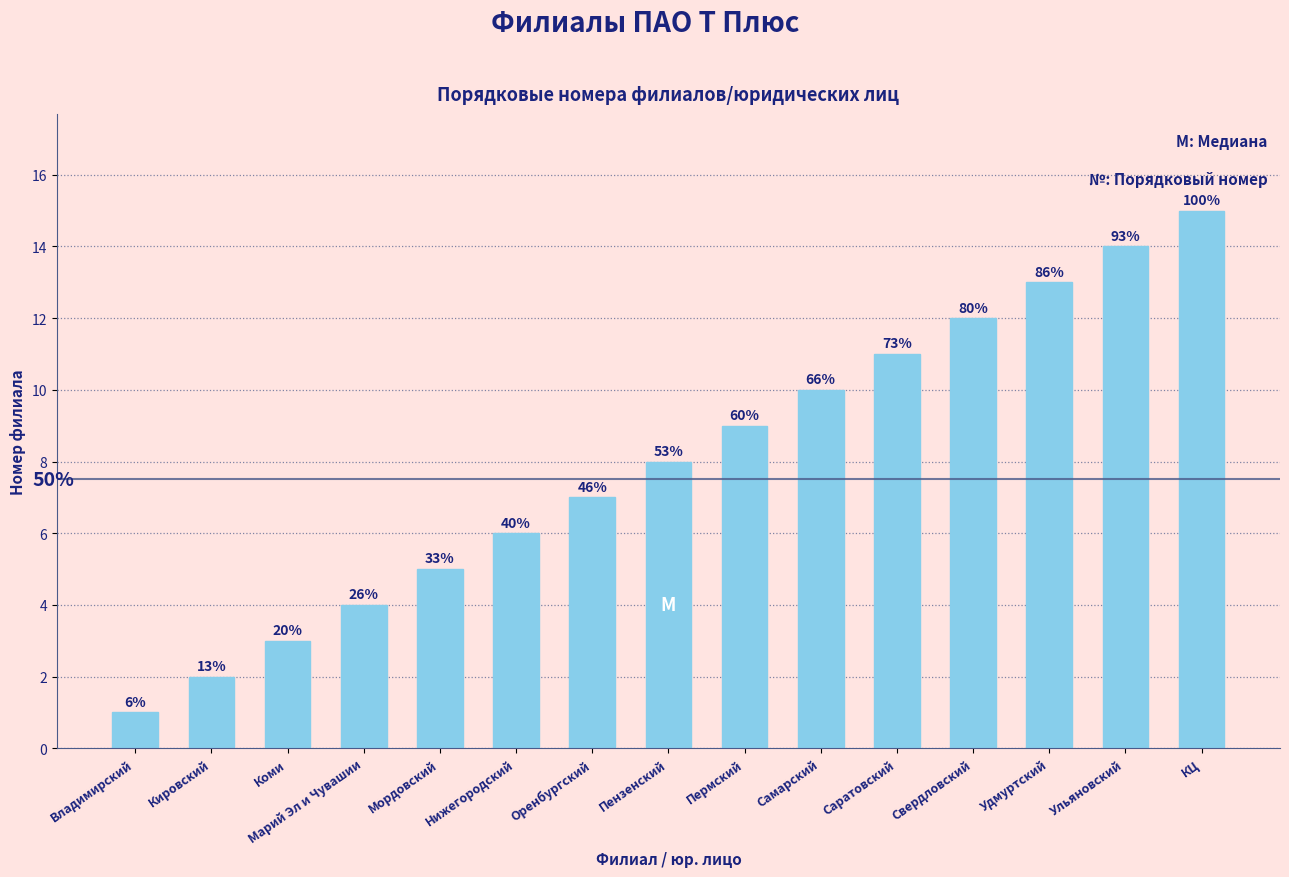

Are the bars horizontal?

No